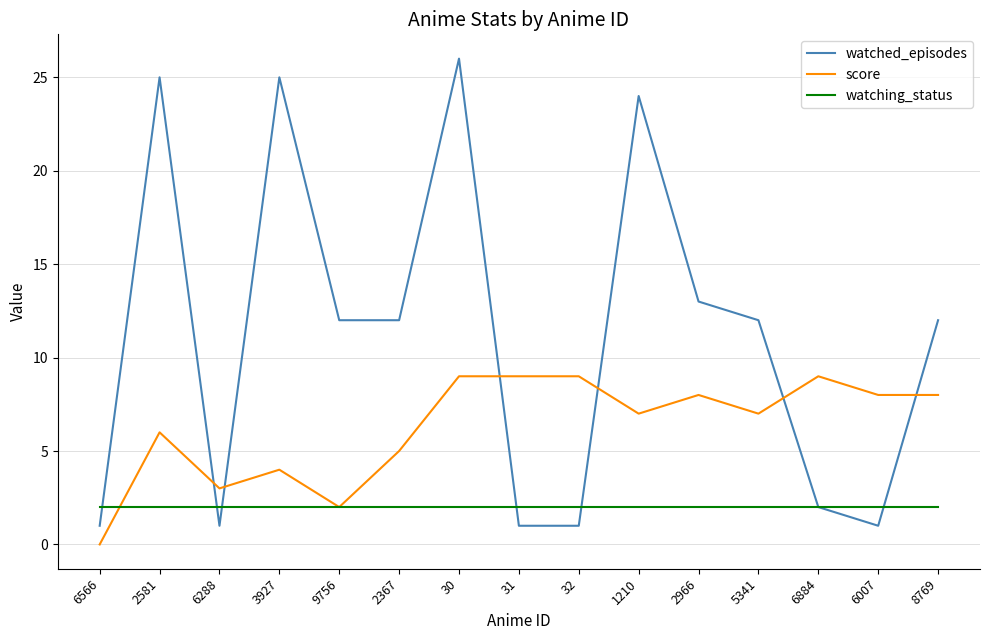

List the series in order of their peak value, lowest first.

watching_status, score, watched_episodes